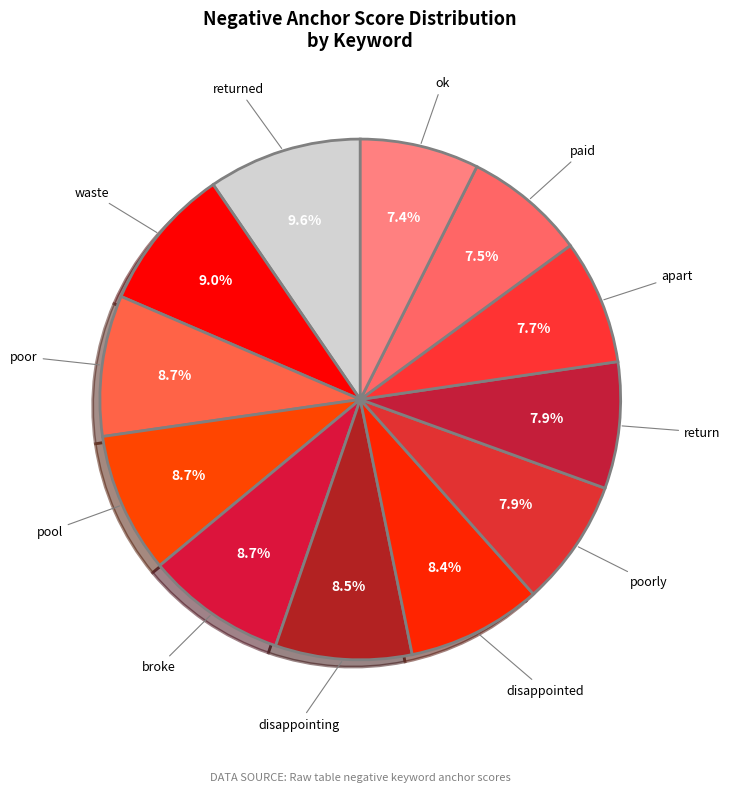

How many slices are in this pie chart?

12